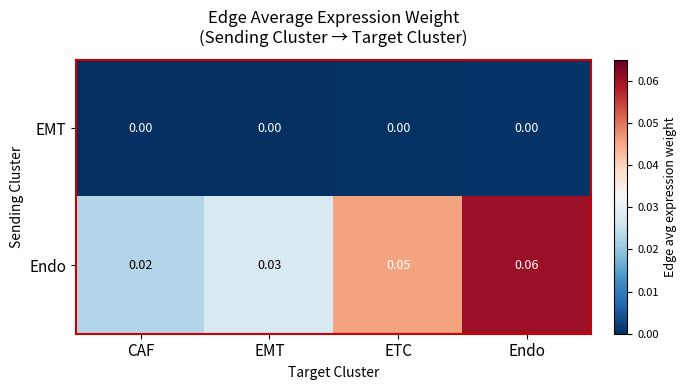

List the series in order of their peak value, lowest first.

EMT, Endo